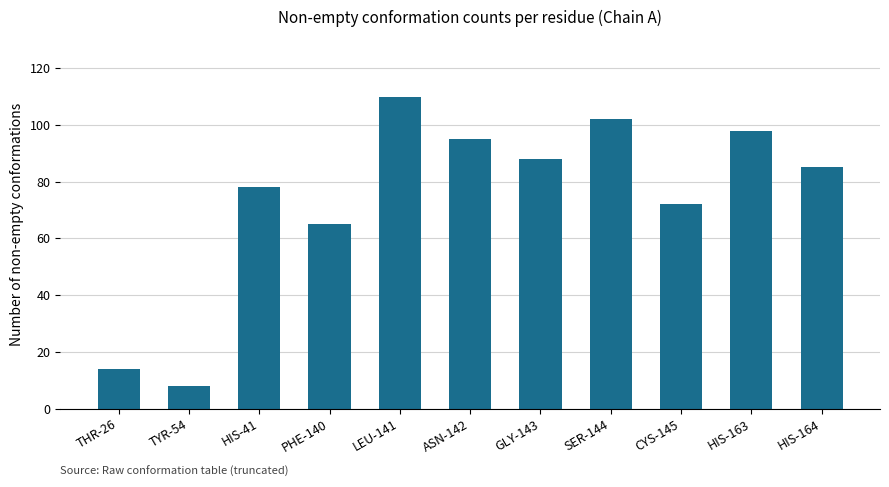

Reading left to right, what are all the values shown in this chart?

THR-26=14	TYR-54=8	HIS-41=78	PHE-140=65	LEU-141=110	ASN-142=95	GLY-143=88	SER-144=102	CYS-145=72	HIS-163=98	HIS-164=85